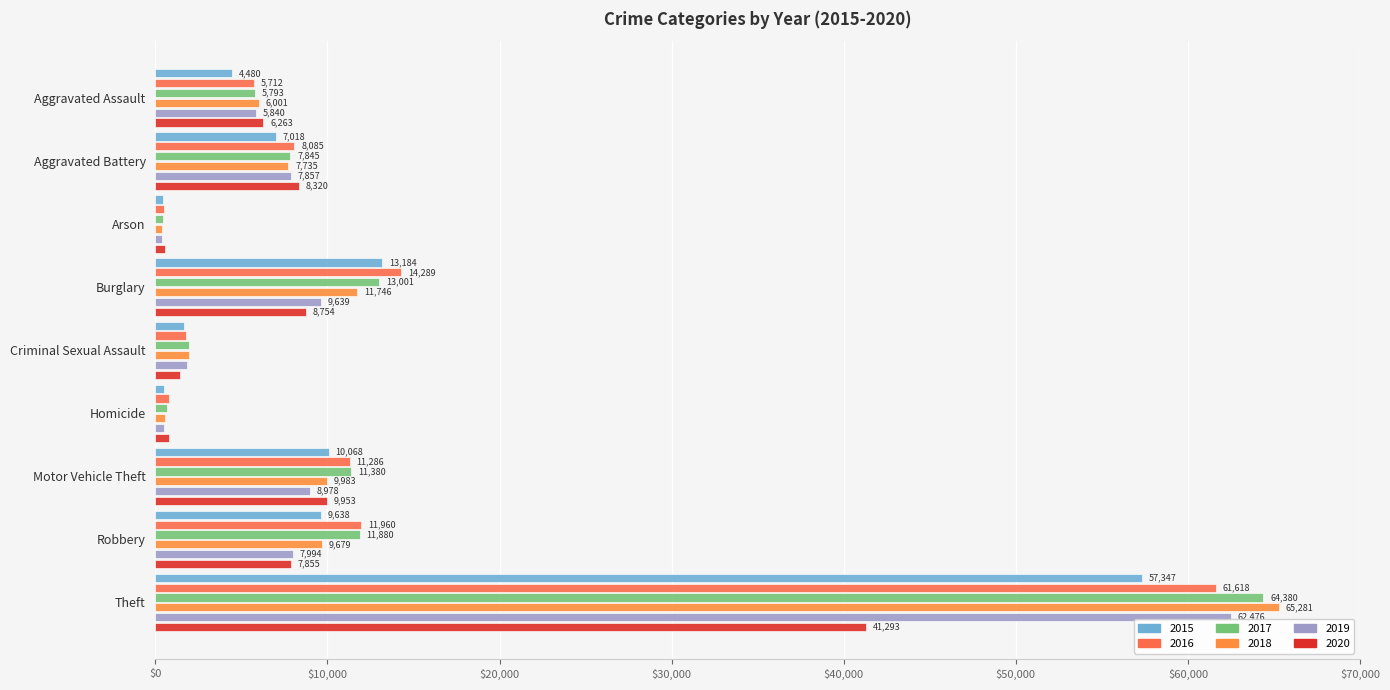

At which label is 2017 closest to 32412?

Burglary